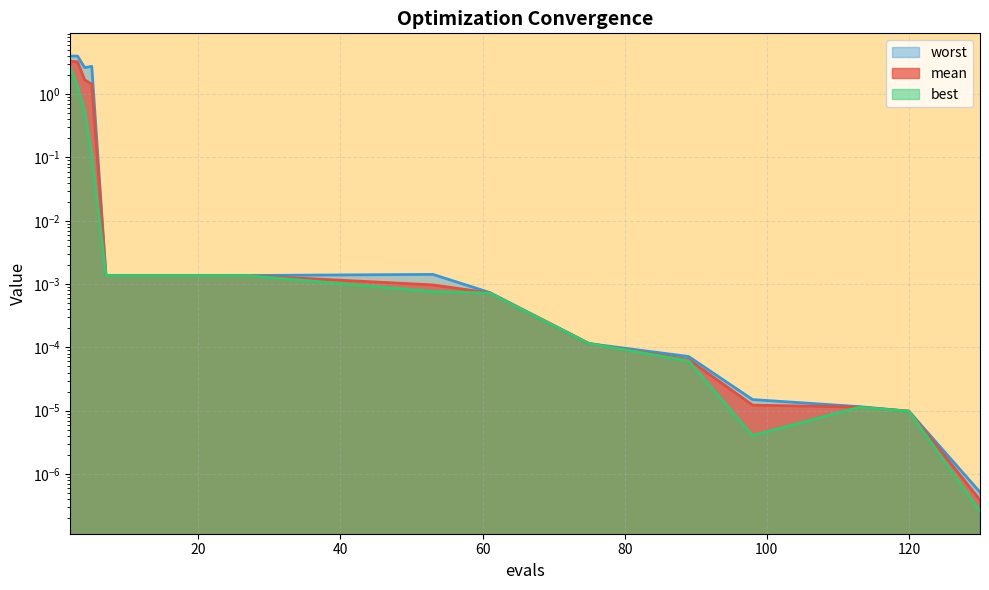

What are all the series names shown in the legend?

mean, best, worst